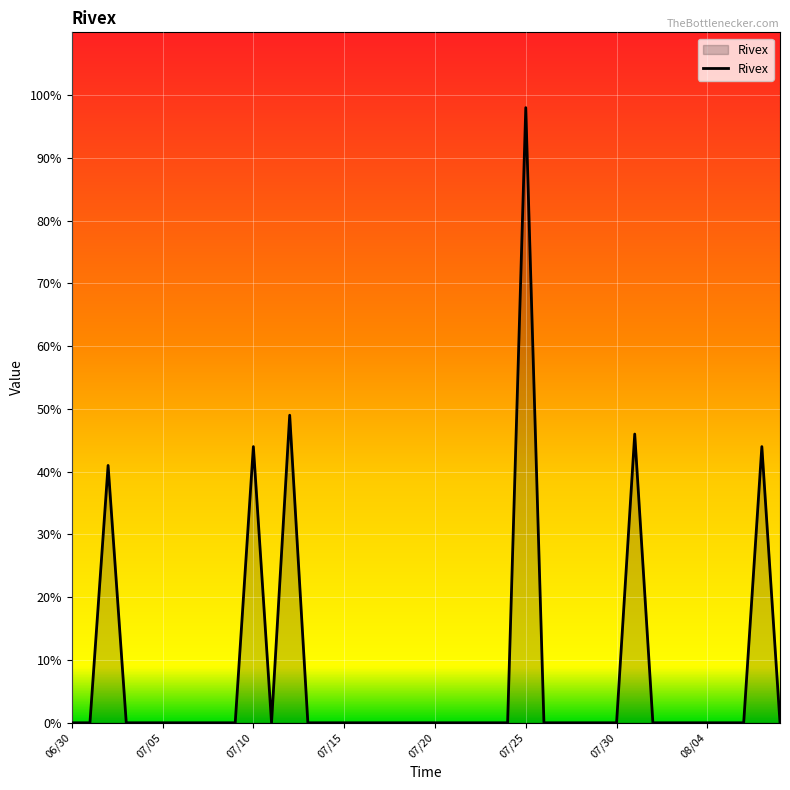

What is the difference between the maximum and minimum values?

98